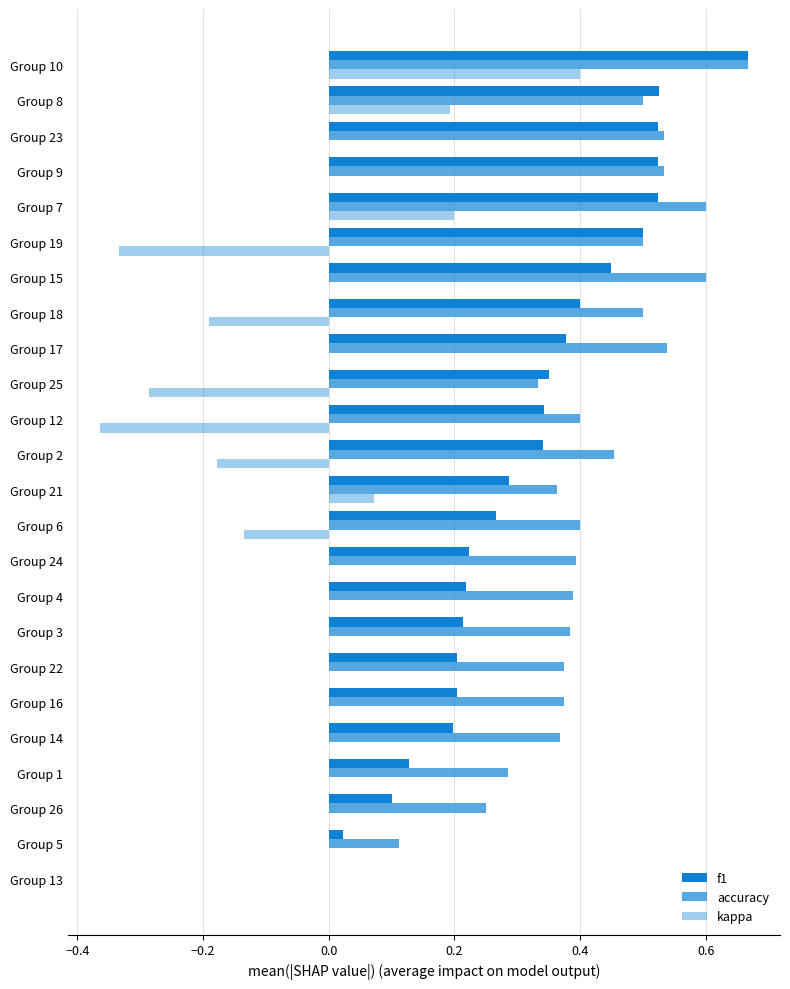

How many series are shown in this chart?

3